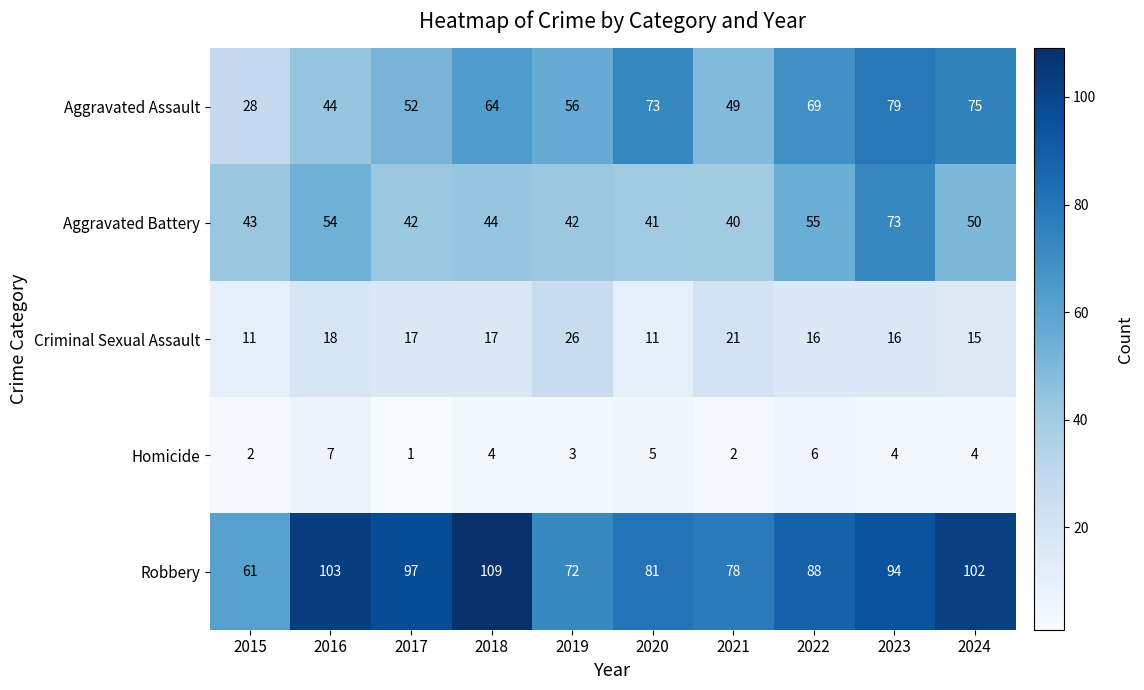

Where is Robbery nearest to the value 85?

2022